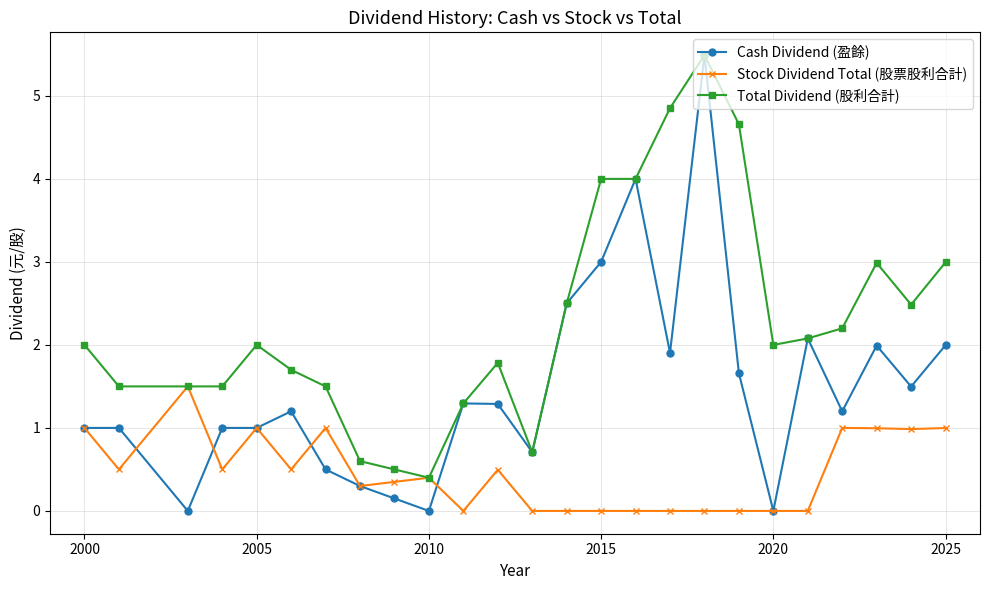

Which series has the largest range (max minus min)?

Cash Dividend (盈餘)